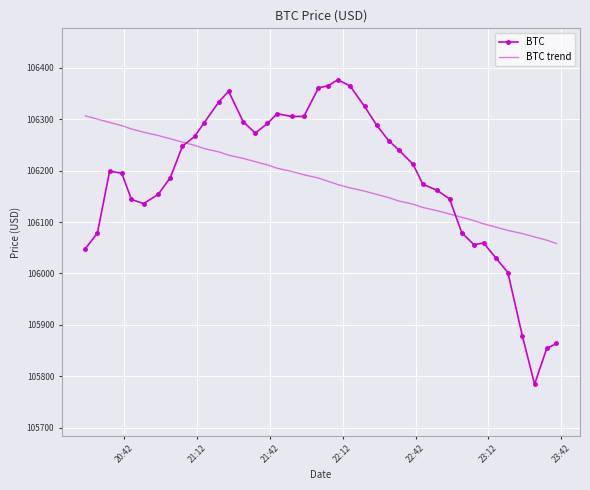

What is the highest value of the BTC series?

106376.9